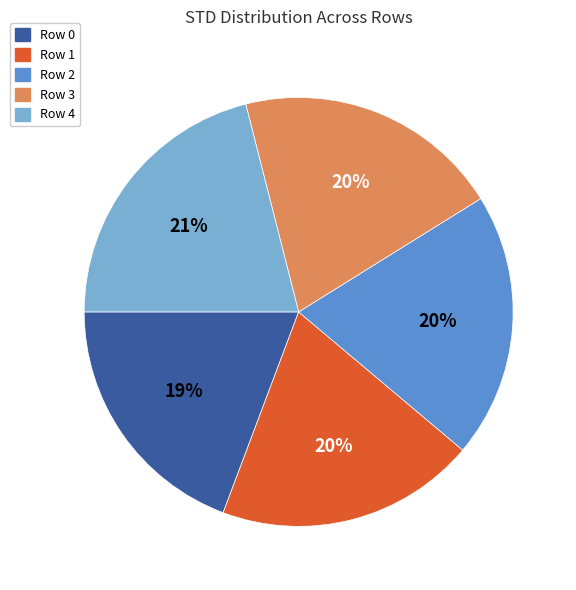

Is the sum of Row 4 and Row 3 greater than half?

No